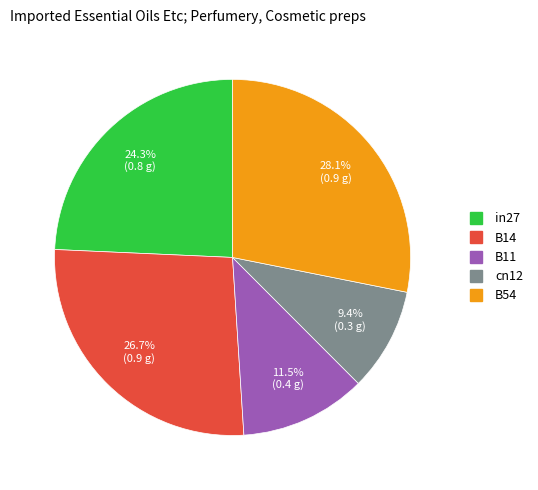

To the nearest percent, what percentage of the pie is cn12?

9%